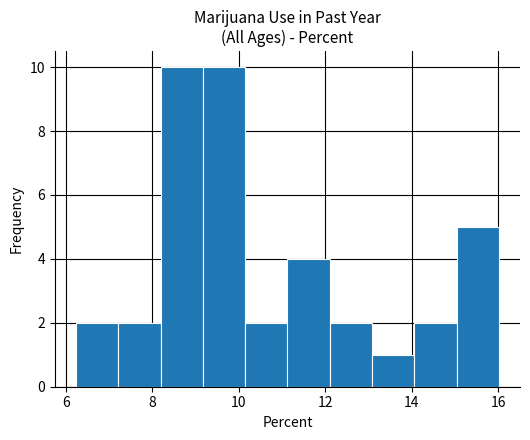

What is the height of the bar covering 9.2 to 10.2 on the x-axis? Neither the bar edges nor the heights are printed on the chart, so give them approximately, as read against the axes.

10